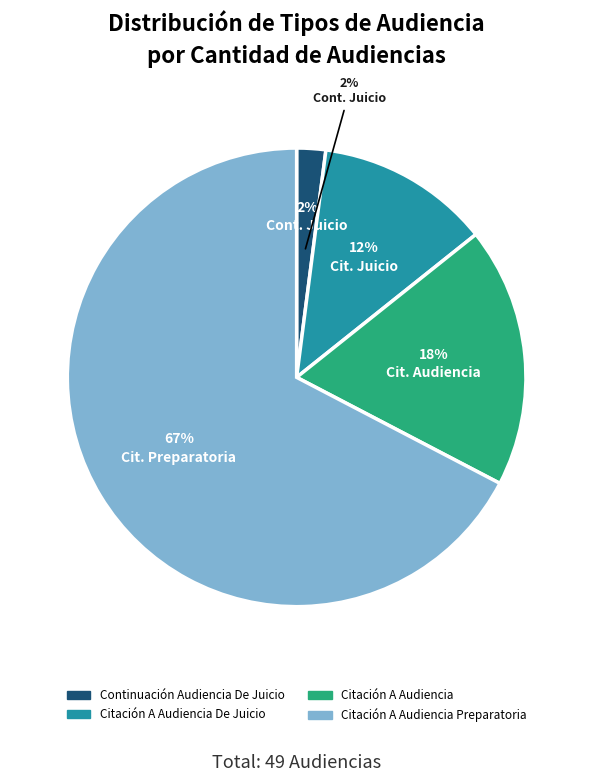

Which category accounts for the majority?

Citación A Audiencia Preparatoria